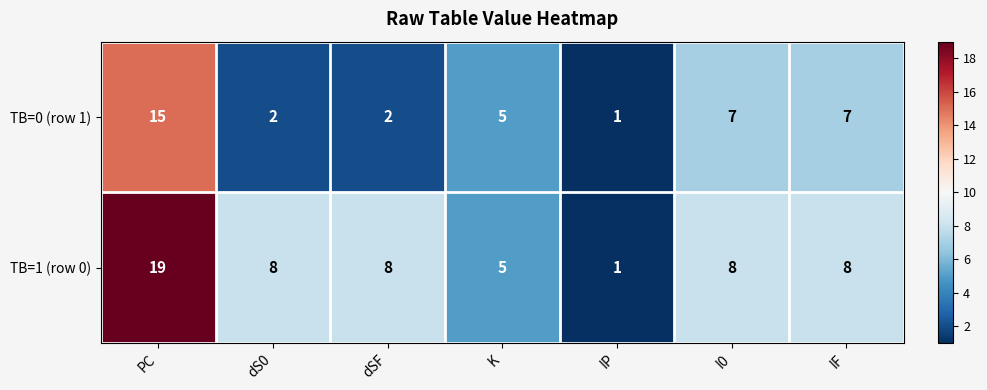

True or false: TB=0 (row 1) has a value of 2 at I0.

False